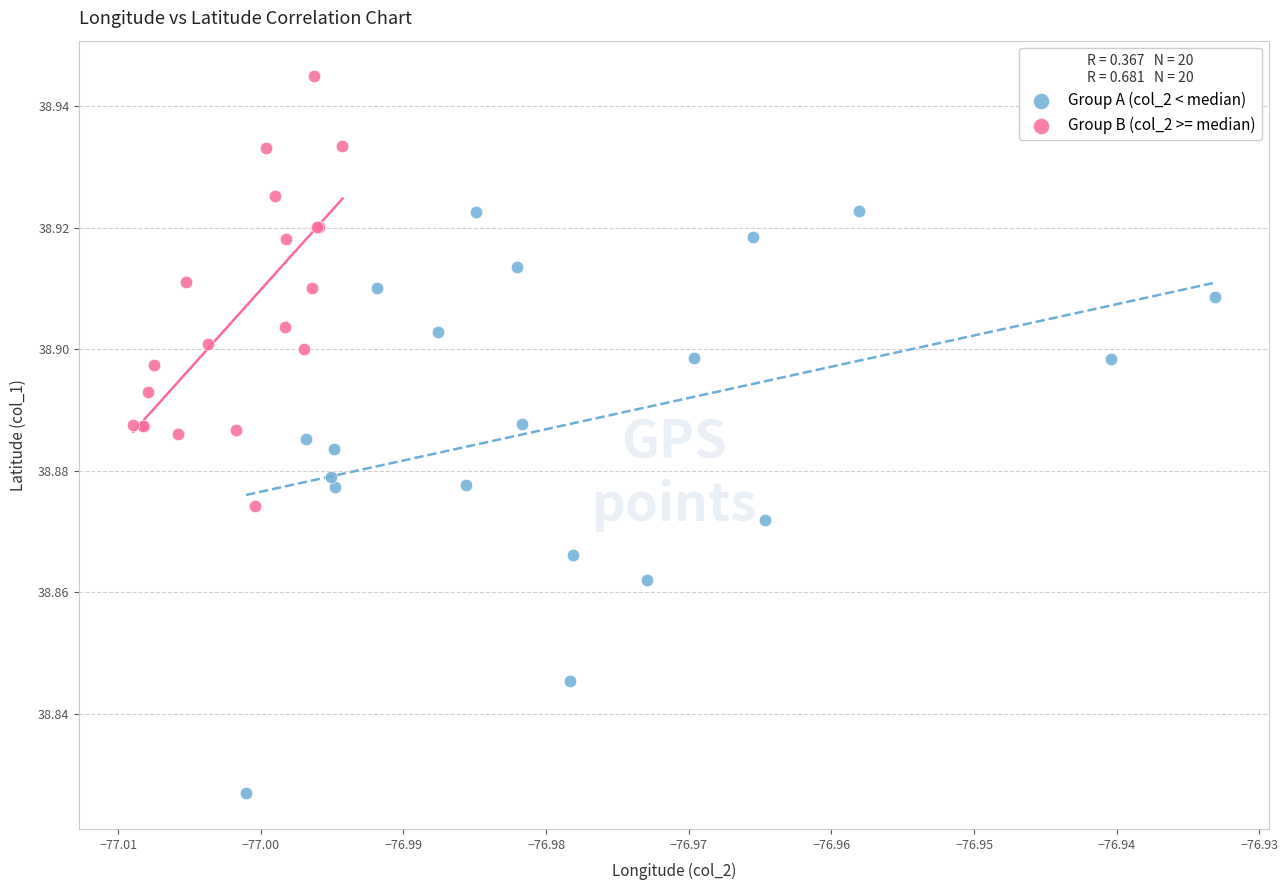

Which series contains the lowest Y value?

Group A (col_2 < median)